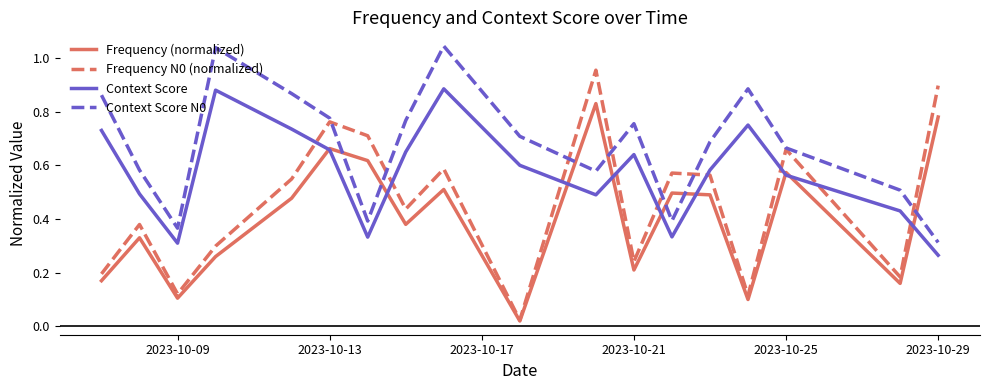

How many times do Context Score and Frequency N0 (normalized) cross each other?

9